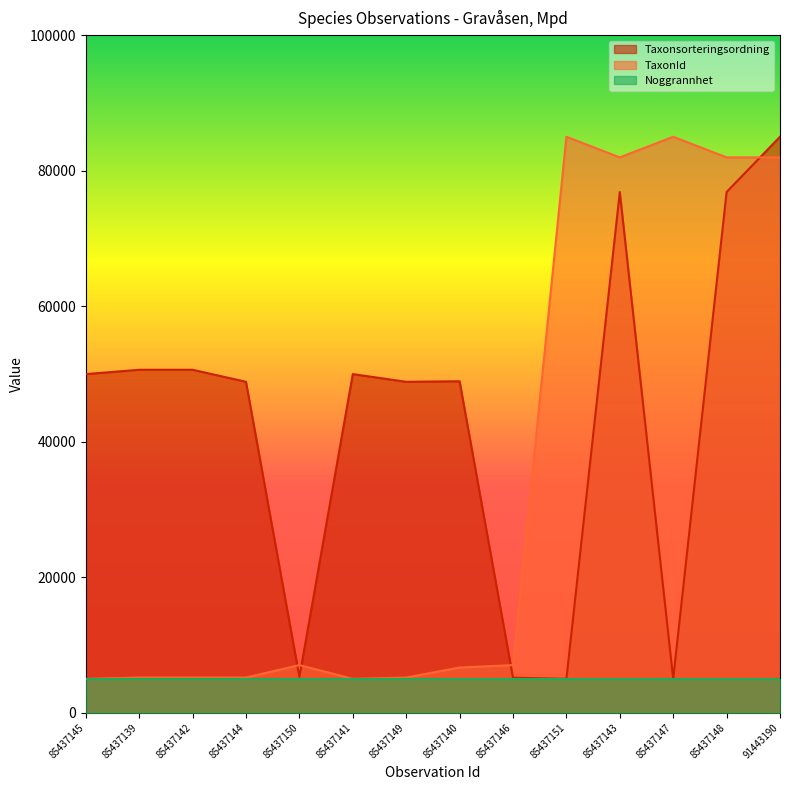

List the labels in order of Taxonsorteringsordning value, largest first.

91443190, 85437143, 85437148, 85437139, 85437142, 85437145, 85437141, 85437140, 85437144, 85437149, 85437150, 85437146, 85437151, 85437147